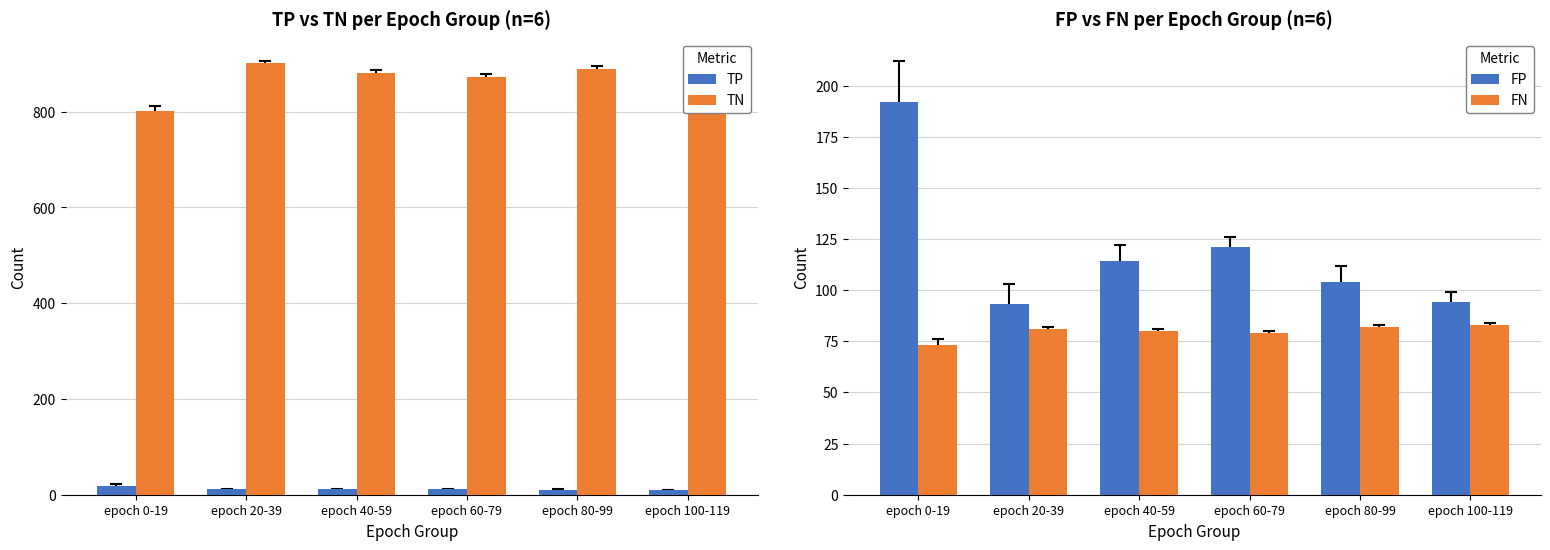

What is the difference between the maximum and minimum values in the TN series?

99